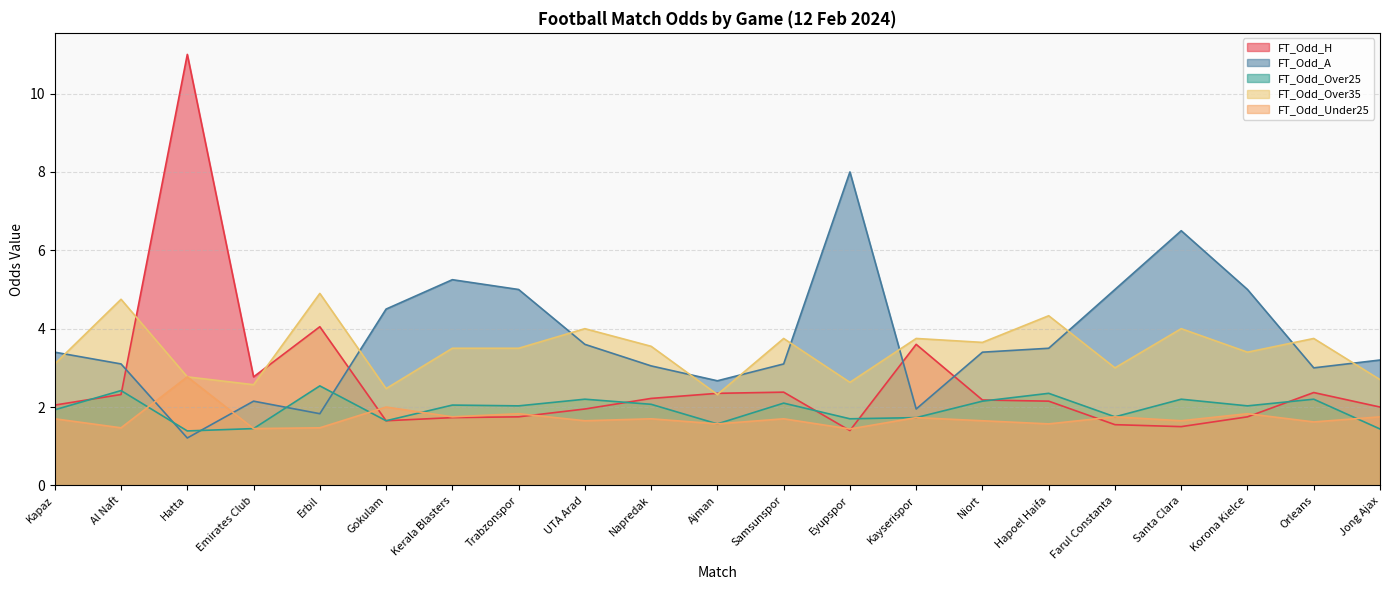

Read the FT_Odd_Over35 value at Hapoel Haifa.

4.3